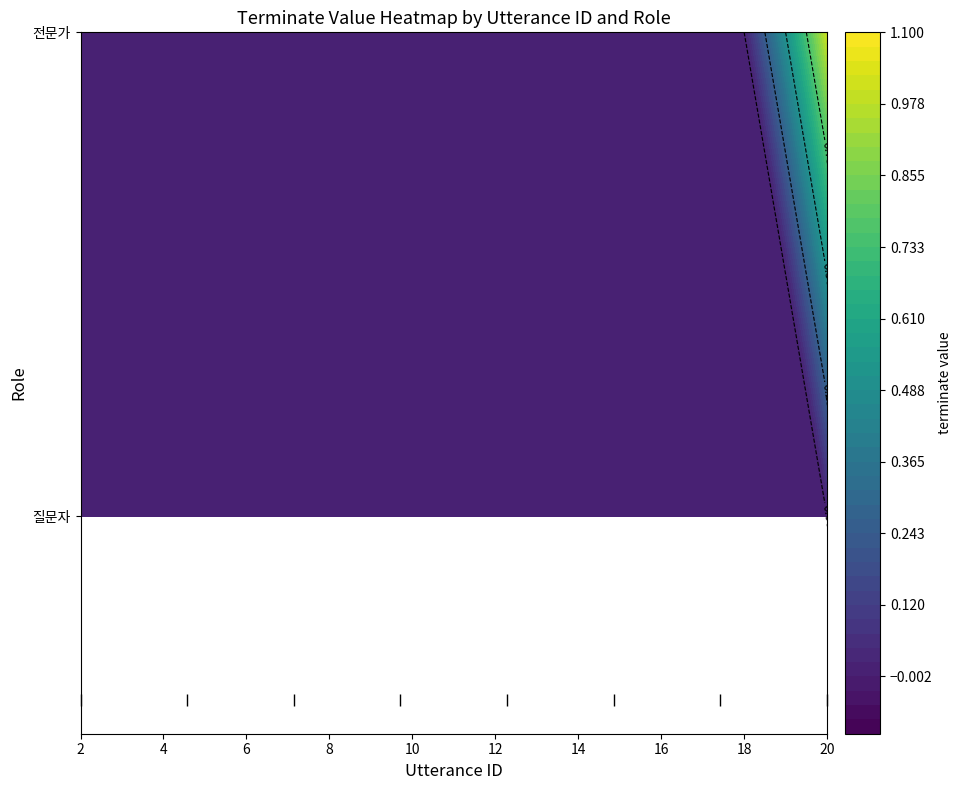

What is the difference between the maximum and minimum values in the 전문가 series?

1